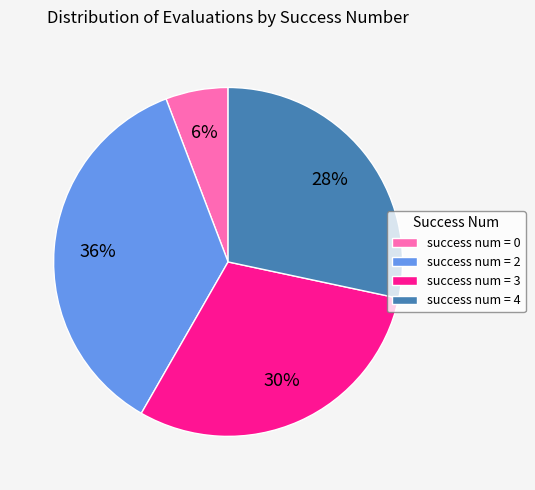

How many segments does this pie chart have?

4